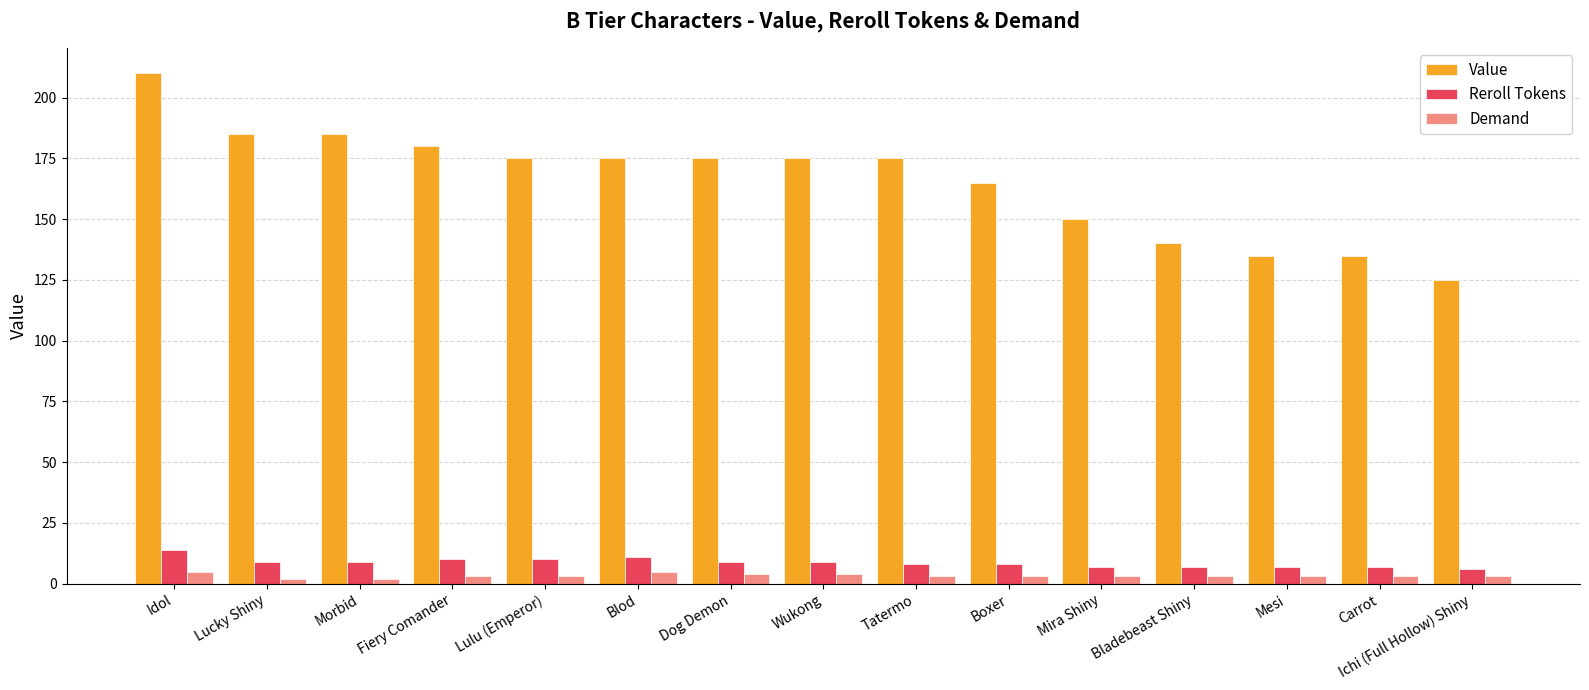

Is the value of Demand at Ichi (Full Hollow) Shiny greater than the value of Reroll Tokens at Carrot?

No